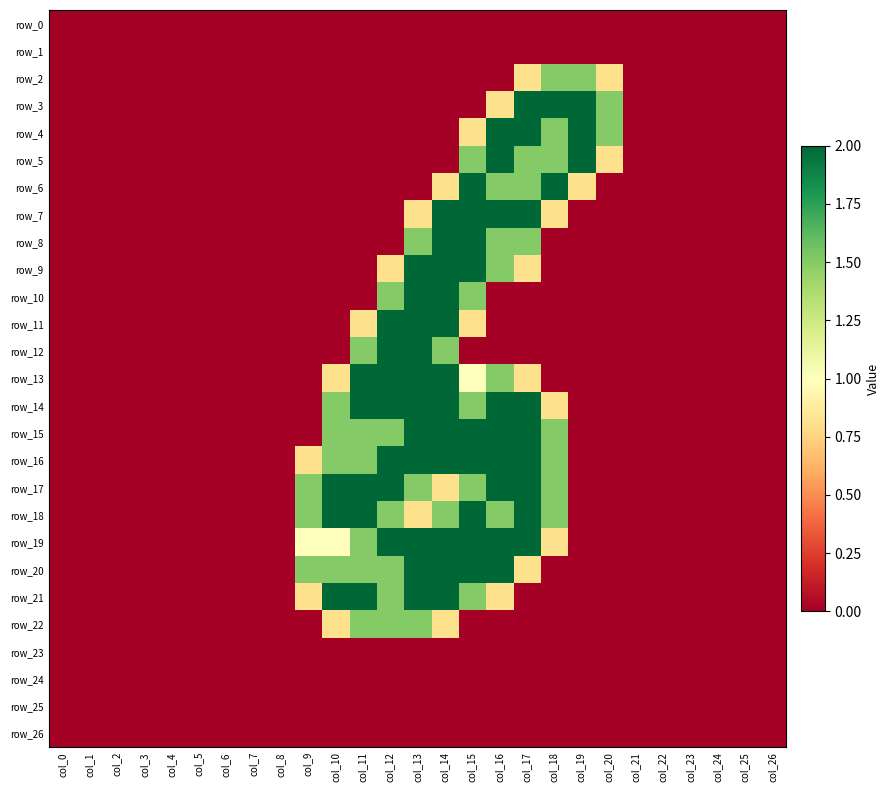

Between col_14 and col_25, which is larger?

col_14